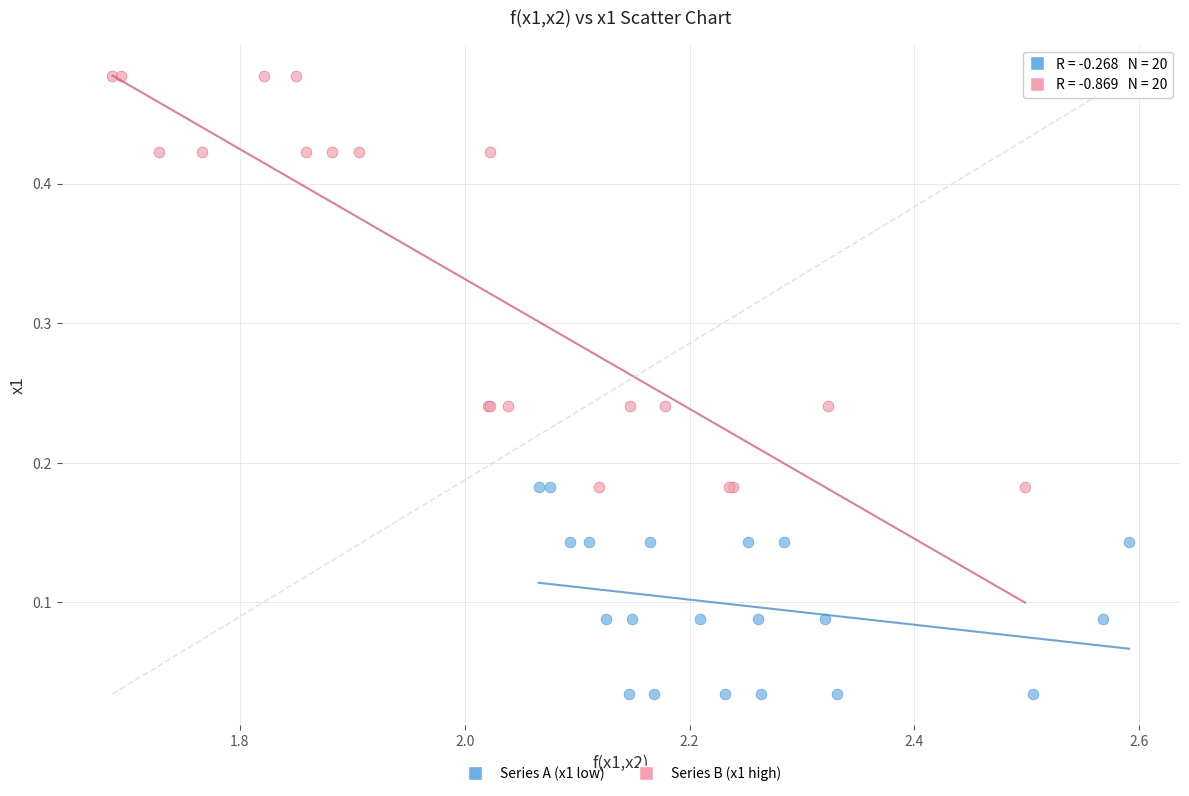

Which series contains the lowest Y value?

Series A (x1 low)